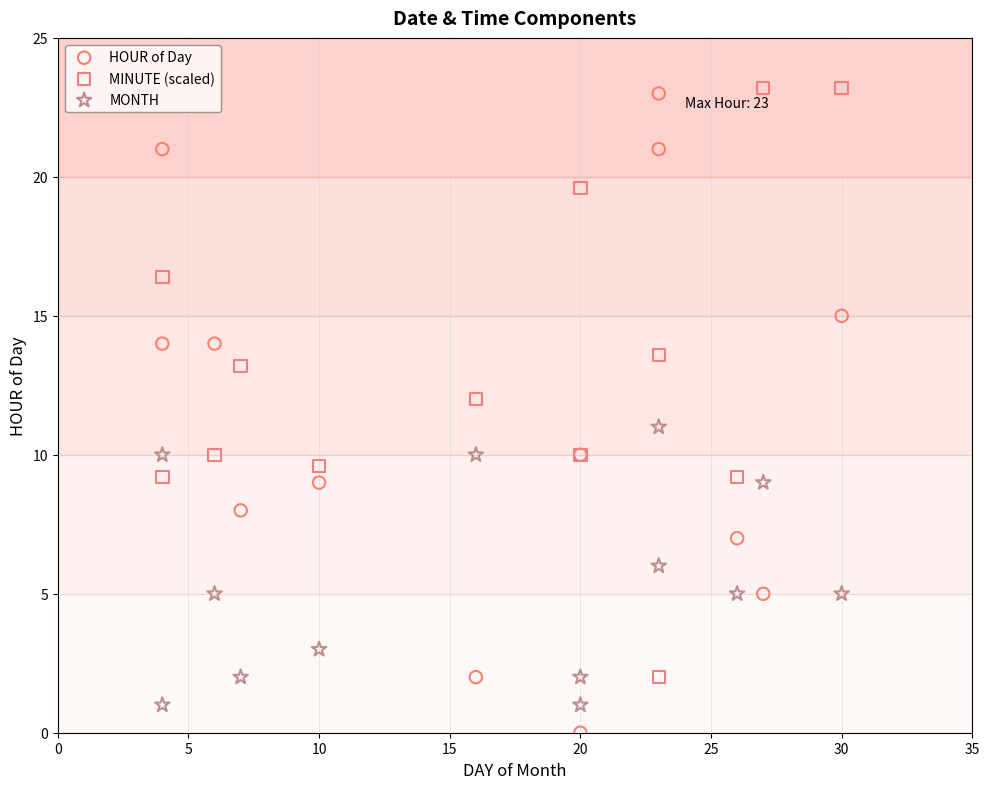

Which series reaches the minimum Y coordinate?

HOUR of Day